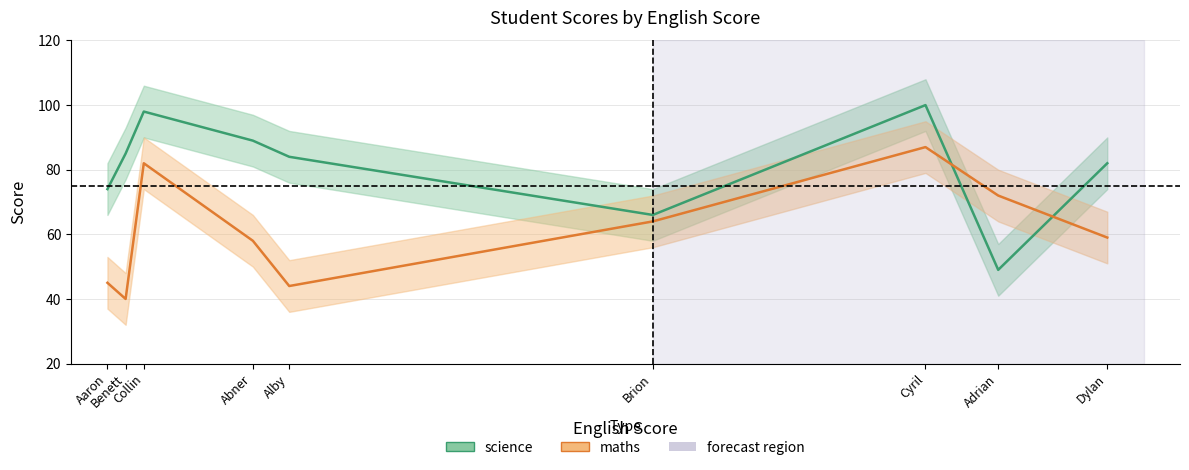

True or false: maths has a value of 45 at Aaron.

True